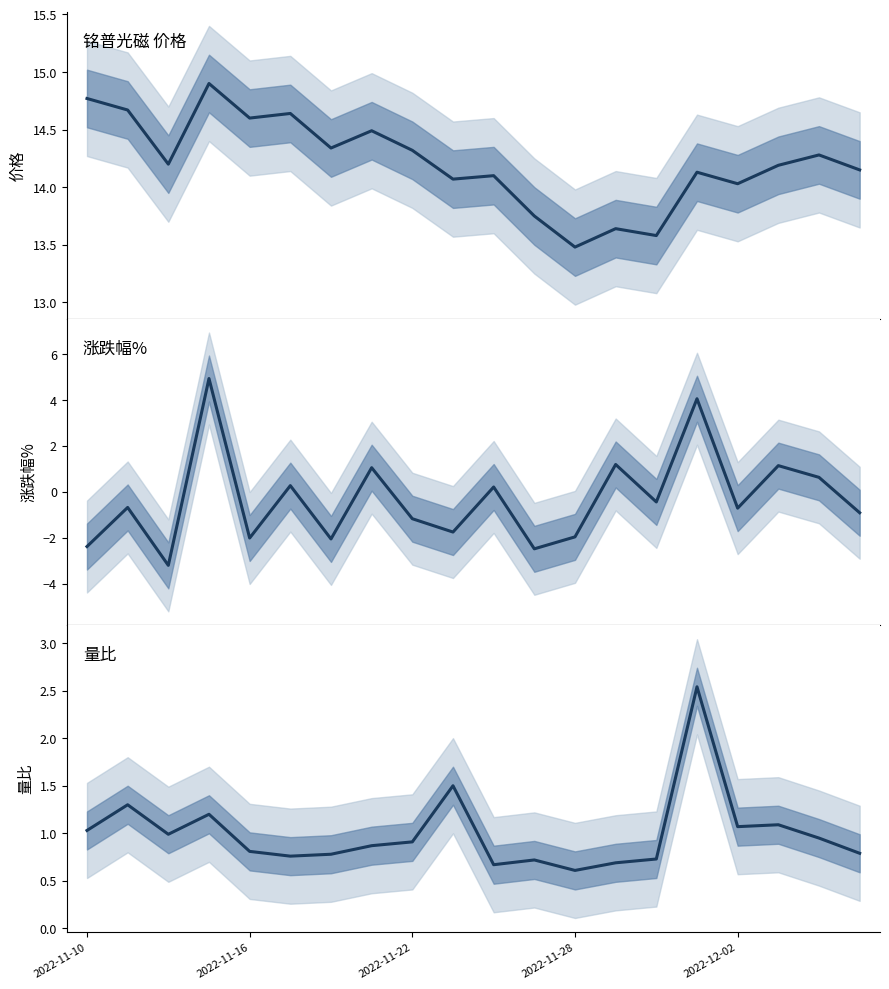

The 量比 series shows 1.0 at 2022-11-10. True or false?

True